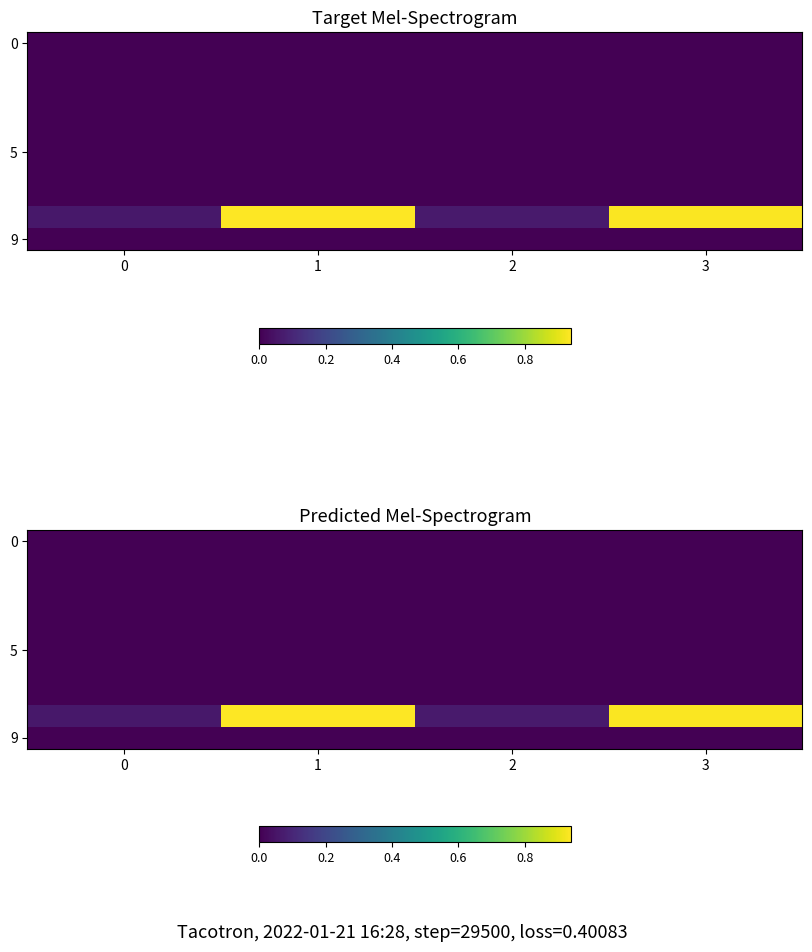

At how many categories does at least one series exceed 0?

4